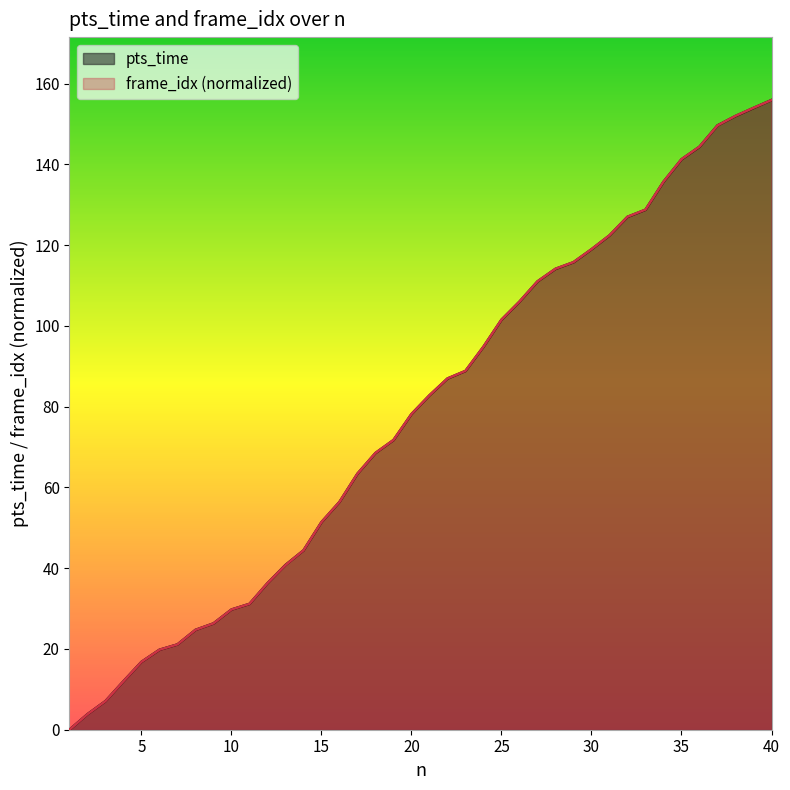

At which category is the sum across all series the highest?

40